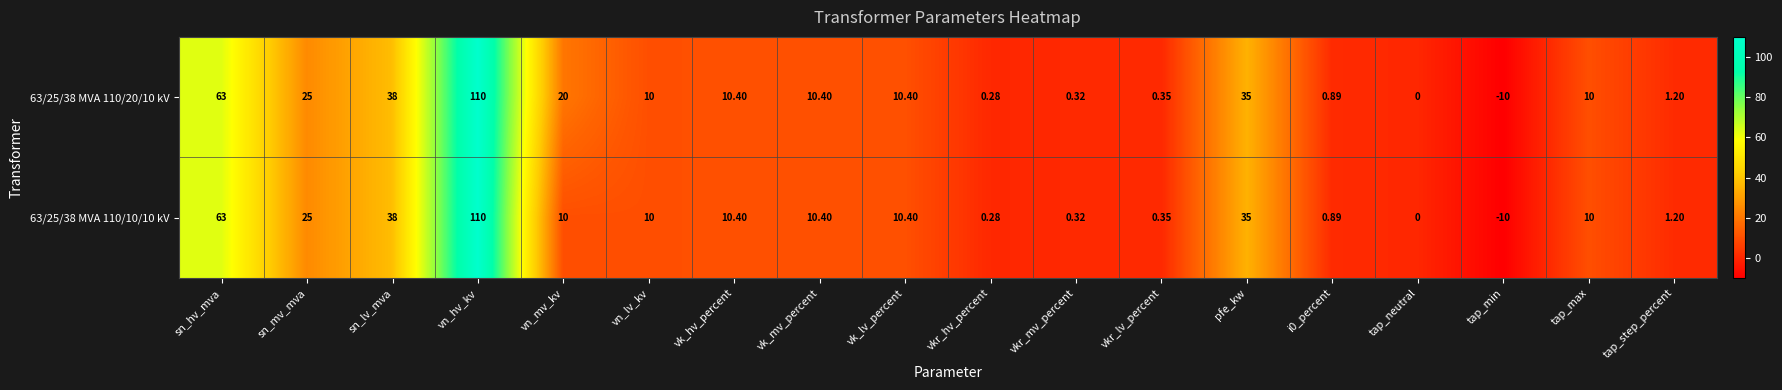

At which category is the sum across all series the highest?

vn_hv_kv